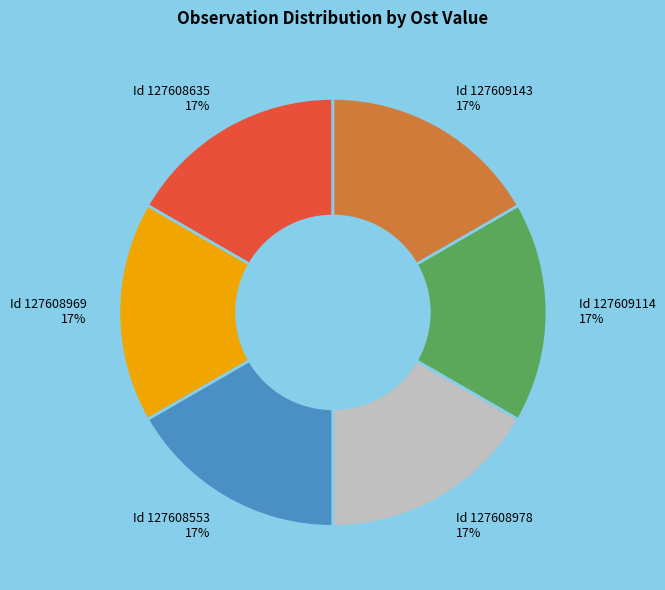

Is there a majority slice in this chart?

No